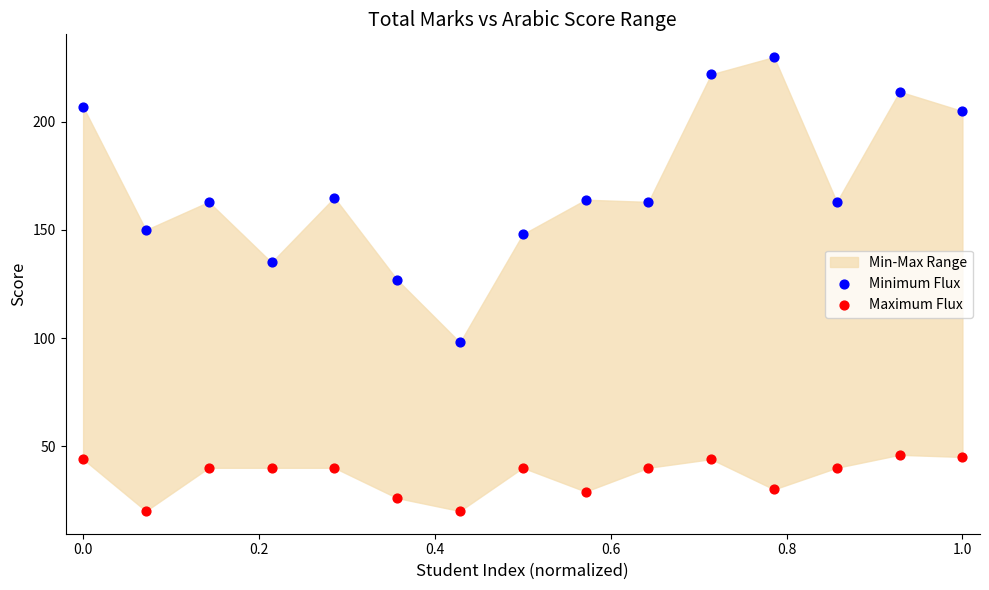

Across all data points, what is the range of Y values (max minus min)?

210